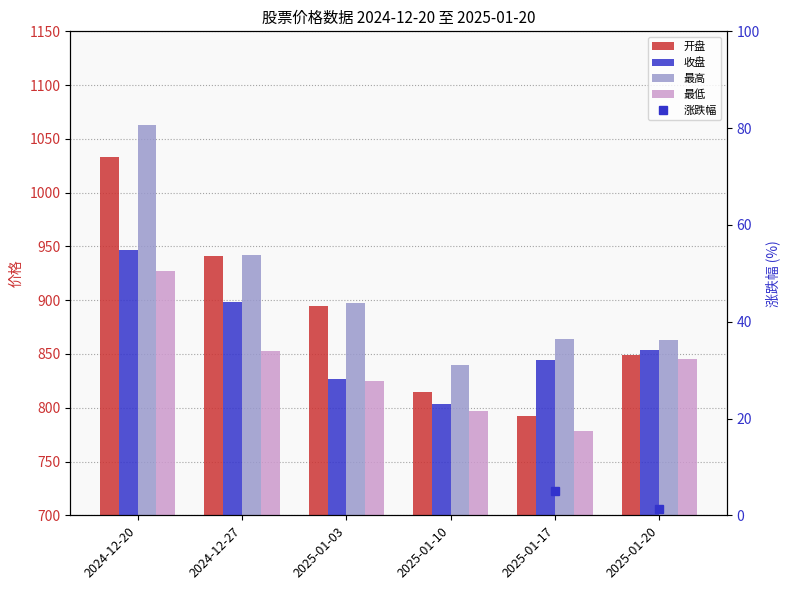

What is the label of the 1st bar from the left?

2024-12-20